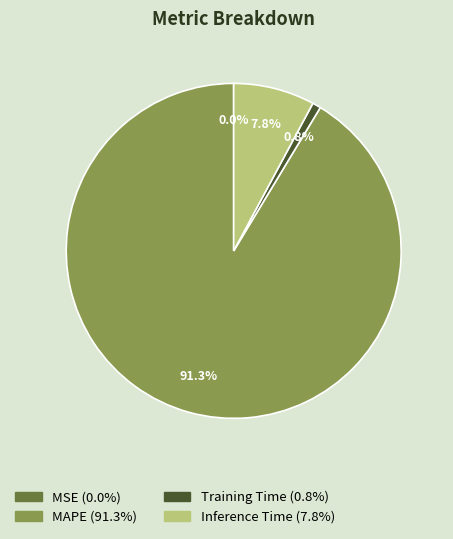

Does any single category account for the majority?

Yes